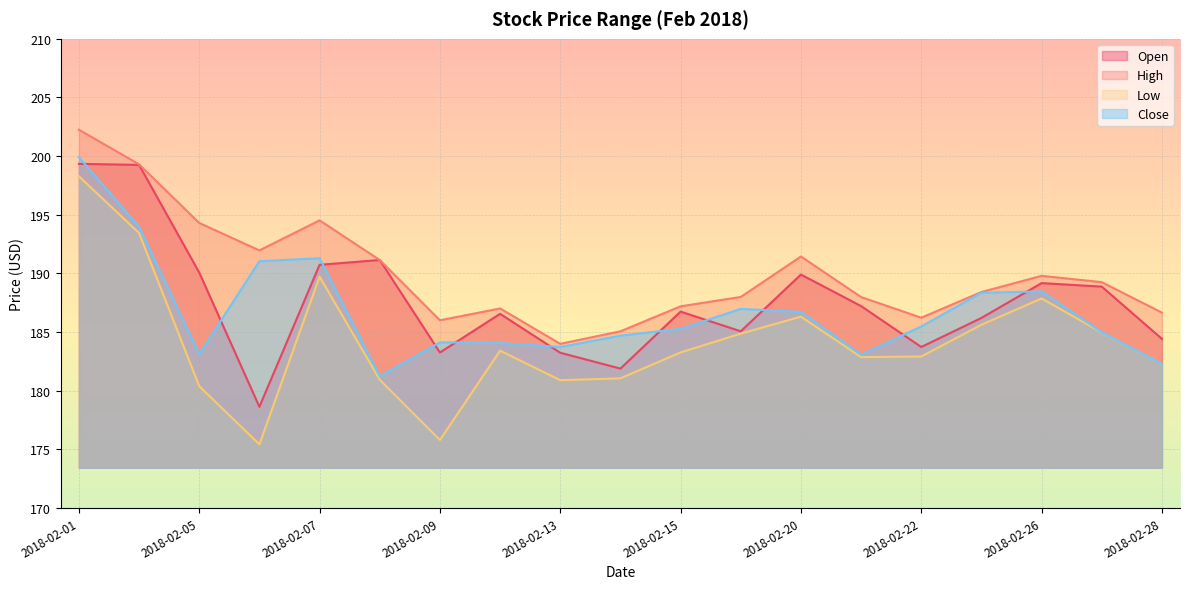

Where is the first local maximum for High?

2018-02-07